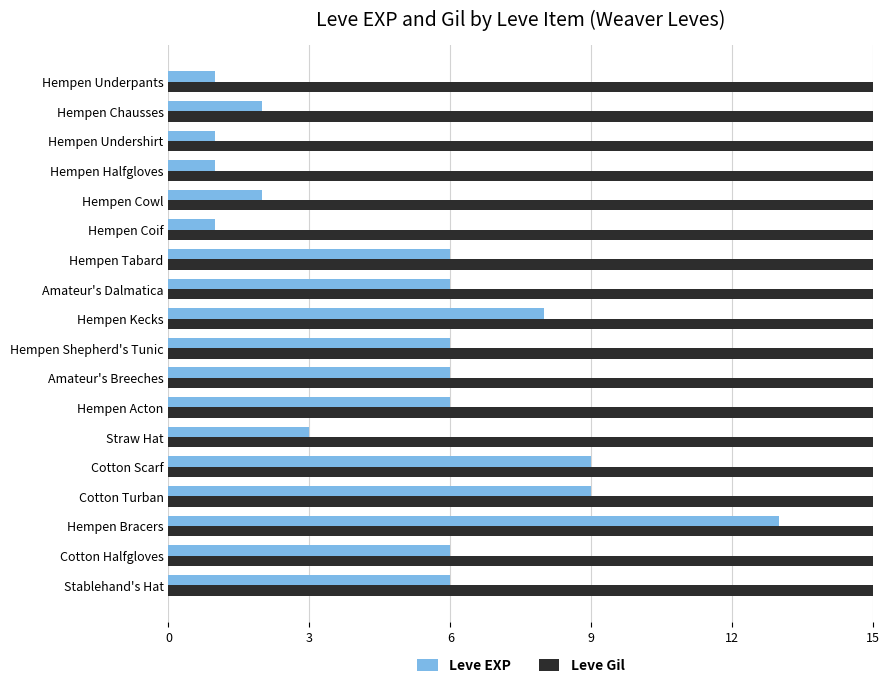

What is the difference between the Leve Gil values at Hempen Shepherd's Tunic and Hempen Tabard?

810